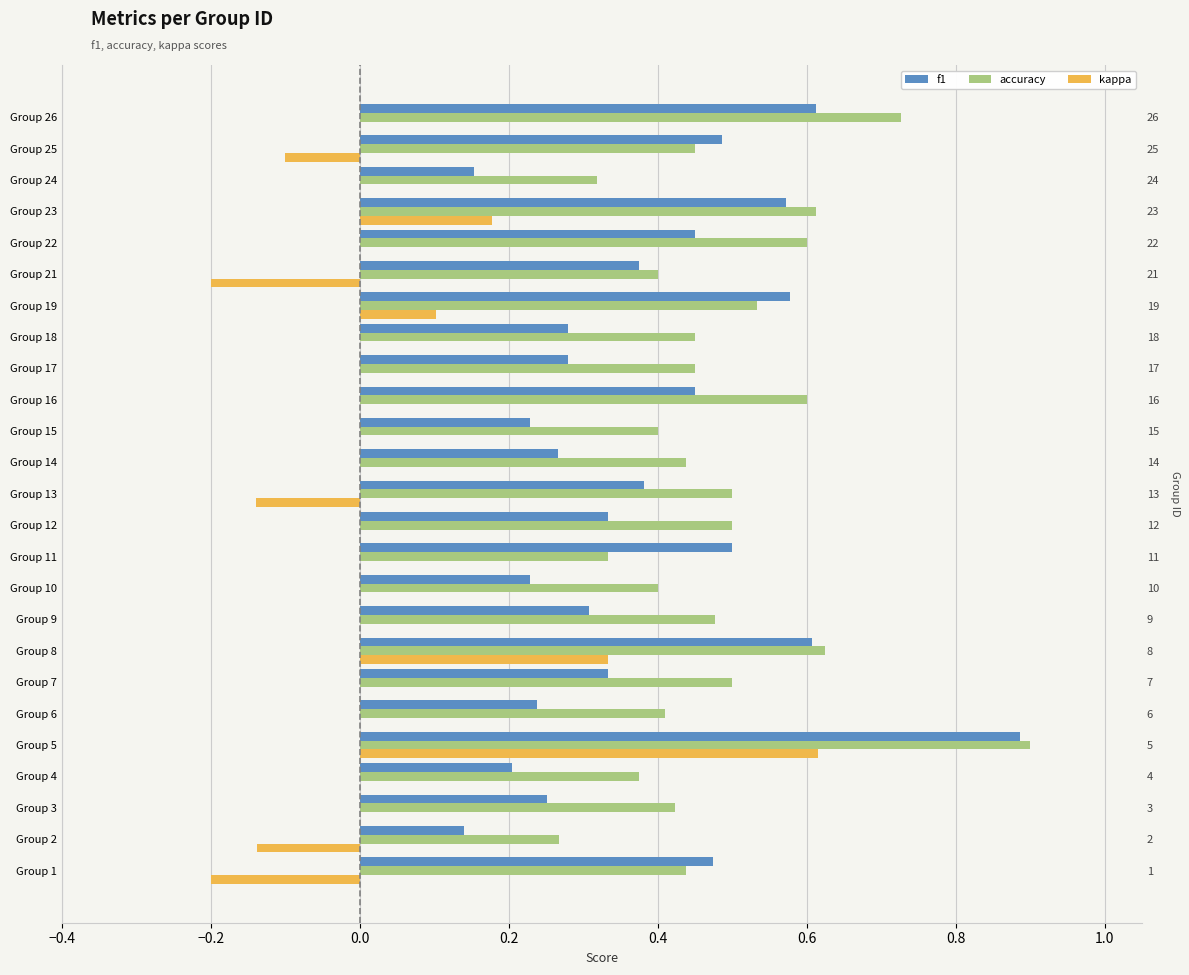

How many bars are there in total?

75